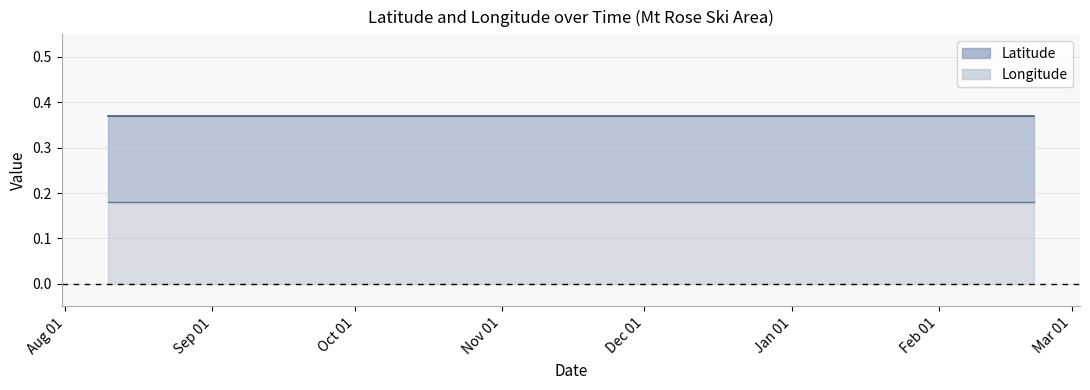

Between 2002-11-03 and 2002-09-04, which is larger?

2002-11-03